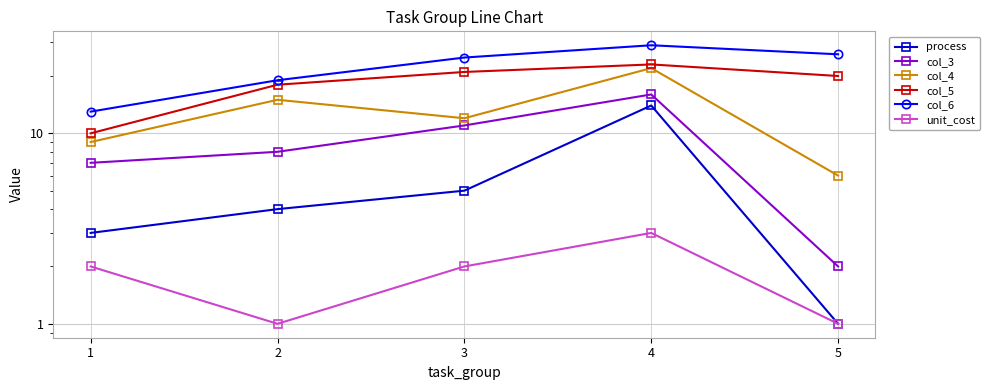

How many unit_cost values are between 1 and 2?

4